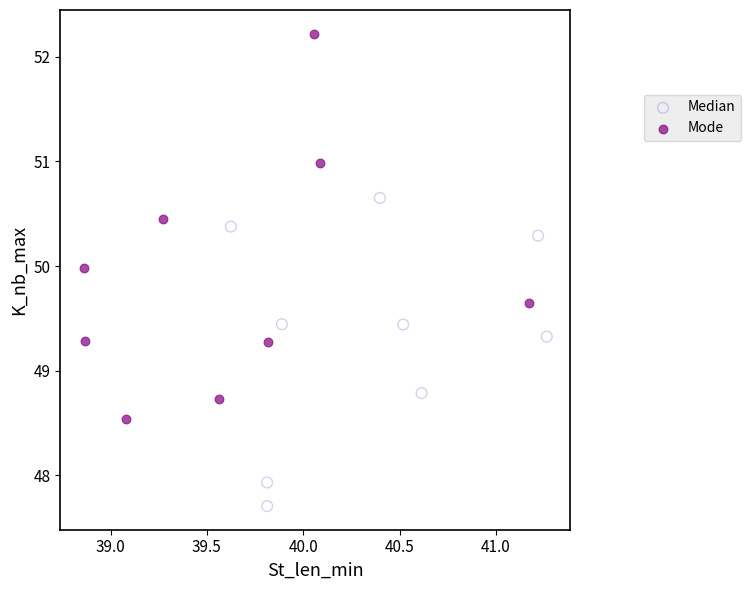

Which series contains the highest Y value?

Mode